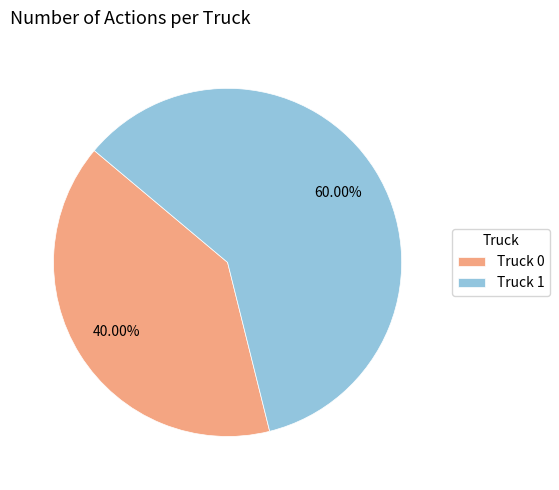

Rank the categories by value from highest to lowest.

Truck 1, Truck 0